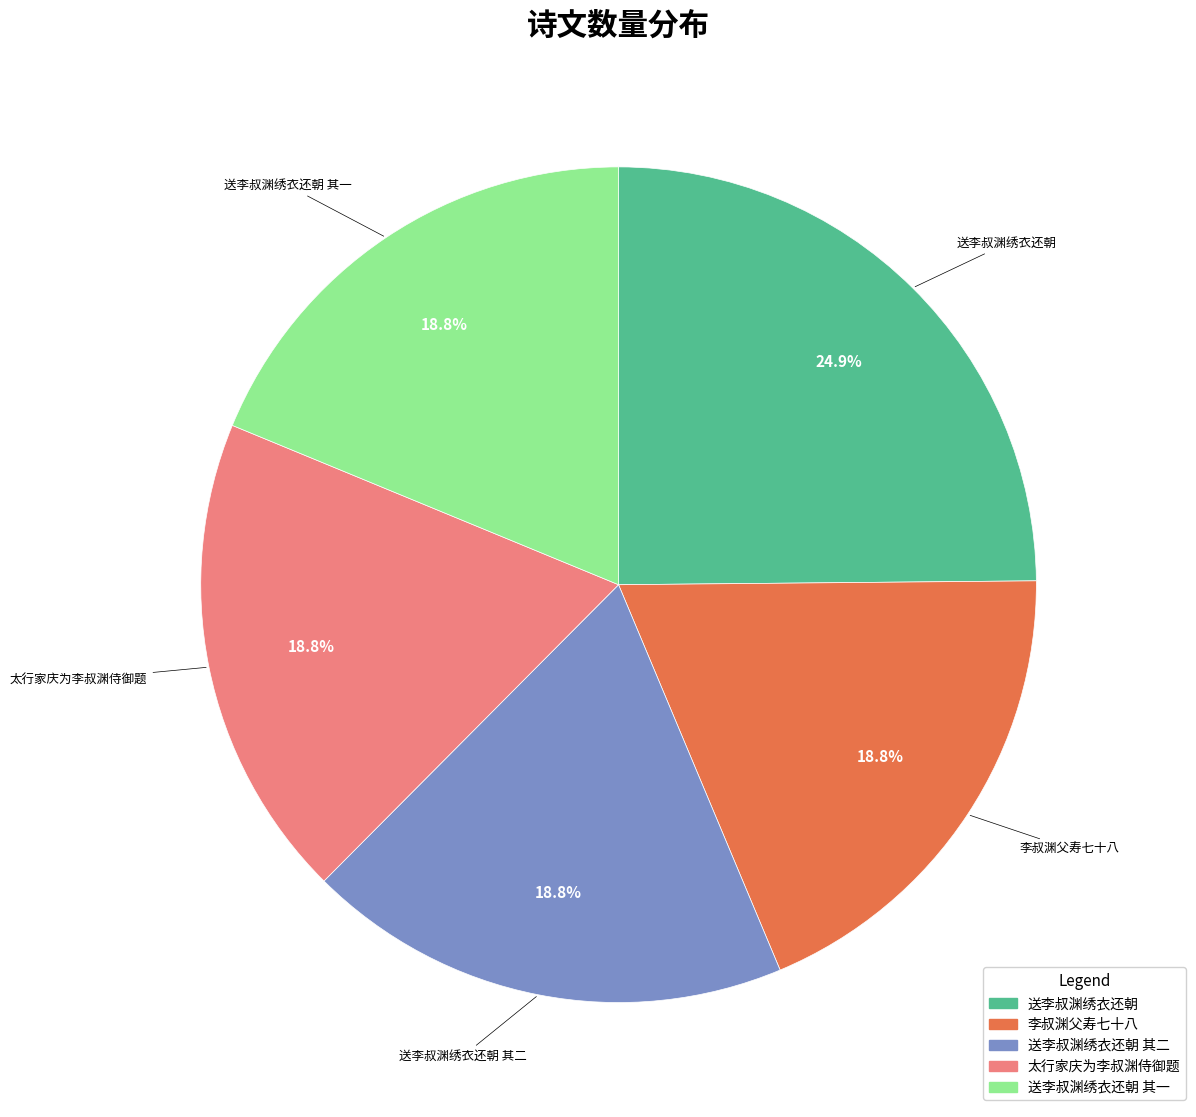

Does any single category account for the majority?

No